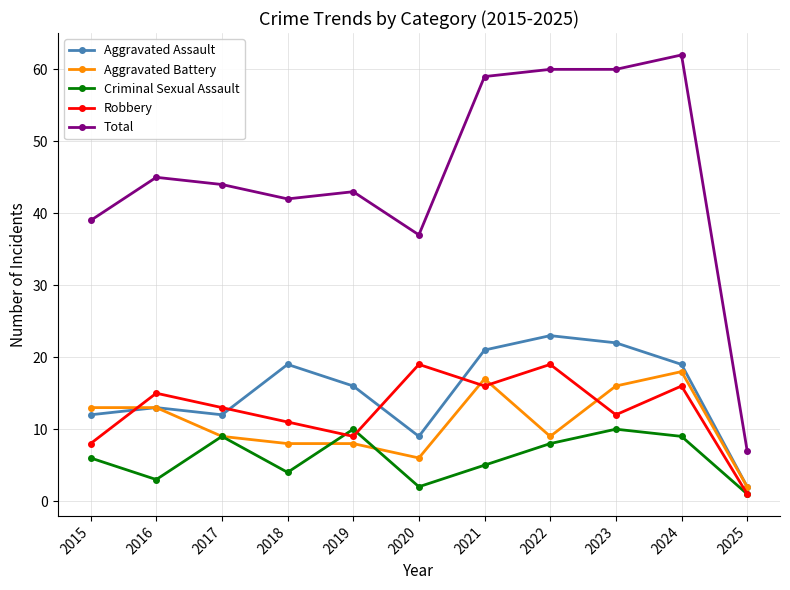

The Aggravated Battery series shows 6 at 2020. True or false?

True